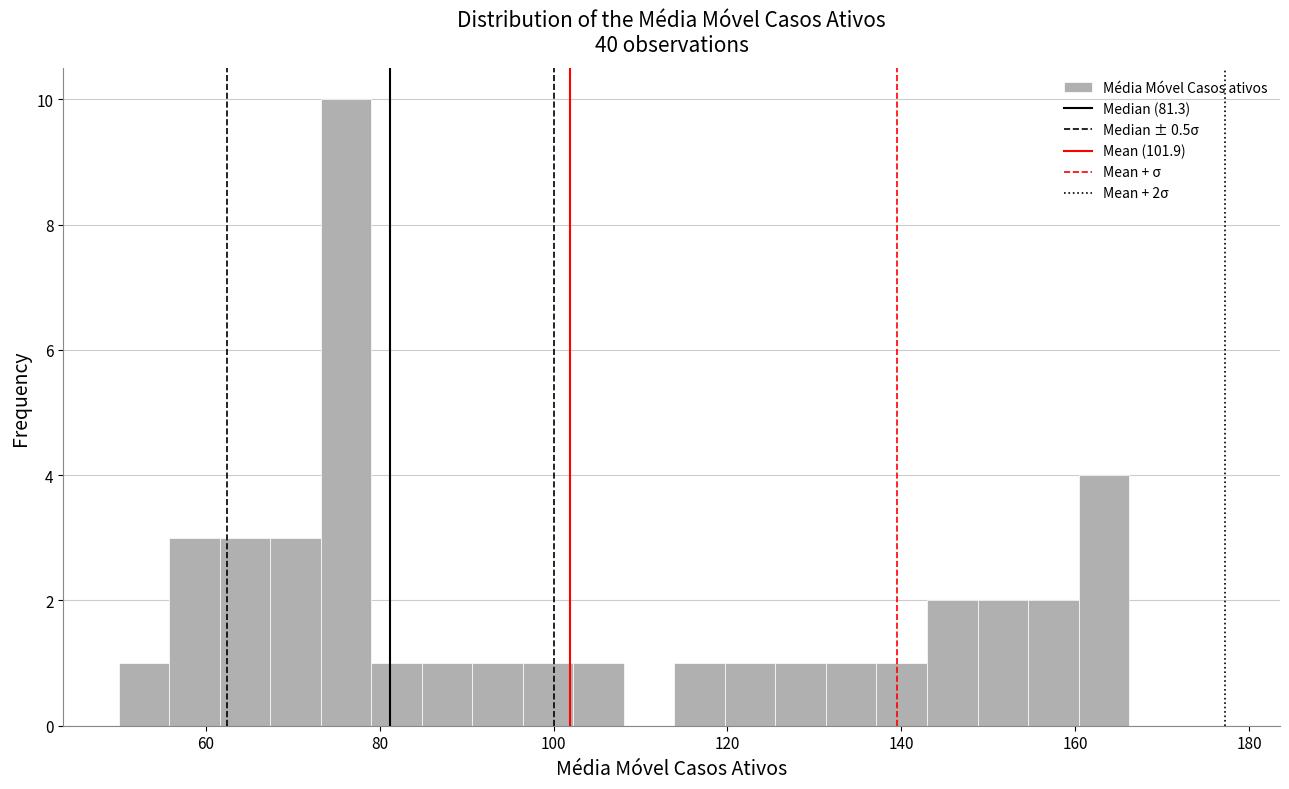

Around what value on the x-axis is the tallest bar? Give the approximate position of its centre, as read against the axis.

76